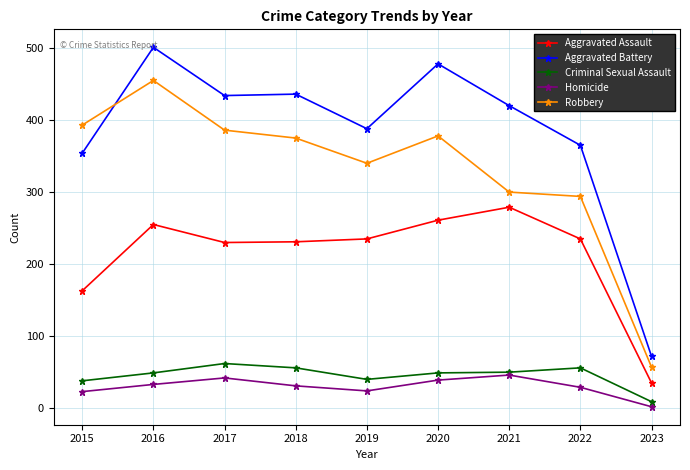

Does the chart have visible grid lines?

Yes